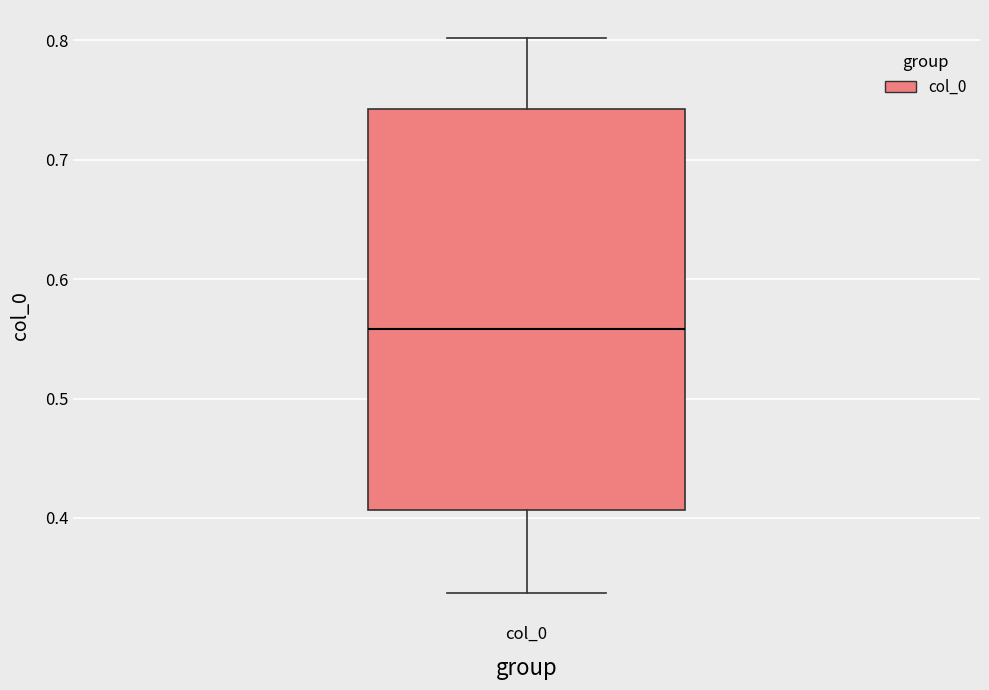

Where does the median line of the box for col_0 sit on the y-axis? The values are not printed on the chart, so give them approximately, as read against the axis.

0.56